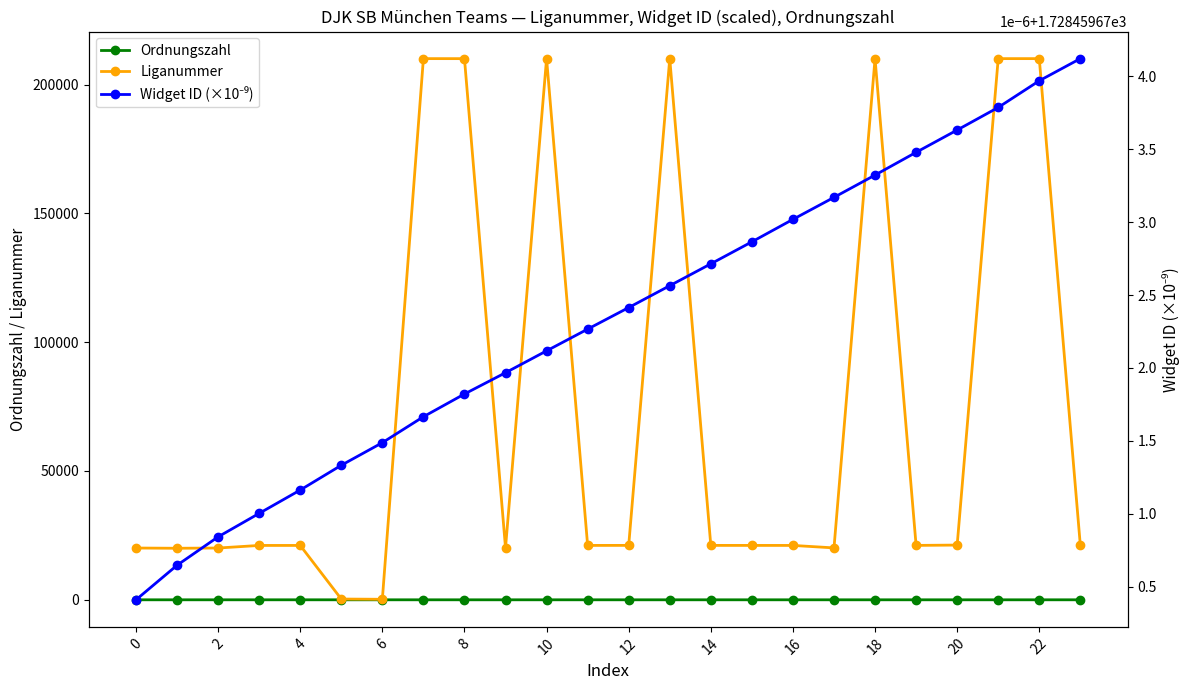

How many interior local peaks does the Liganummer series have?

6